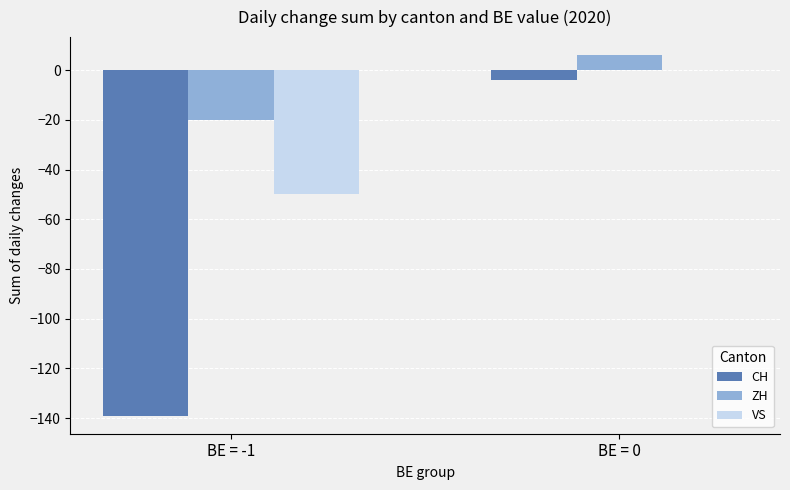

Read the ZH value at BE = -1.

-20